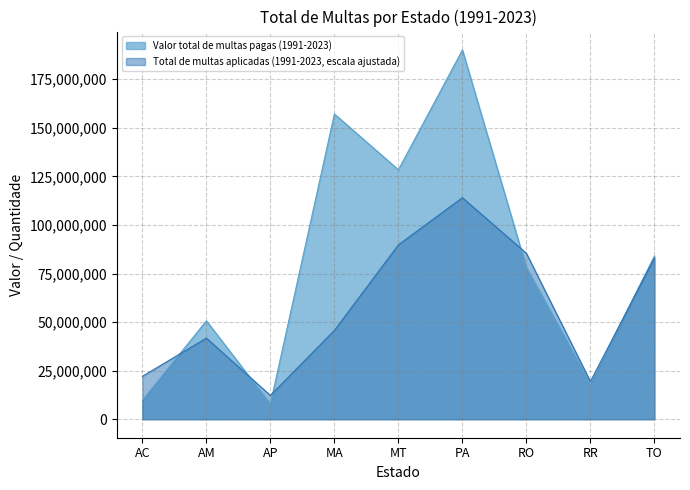

Rank the series by their maximum value, from lowest to highest.

Total de multas aplicadas (1991-2023, escala ajustada), Valor total de multas pagas (1991-2023)